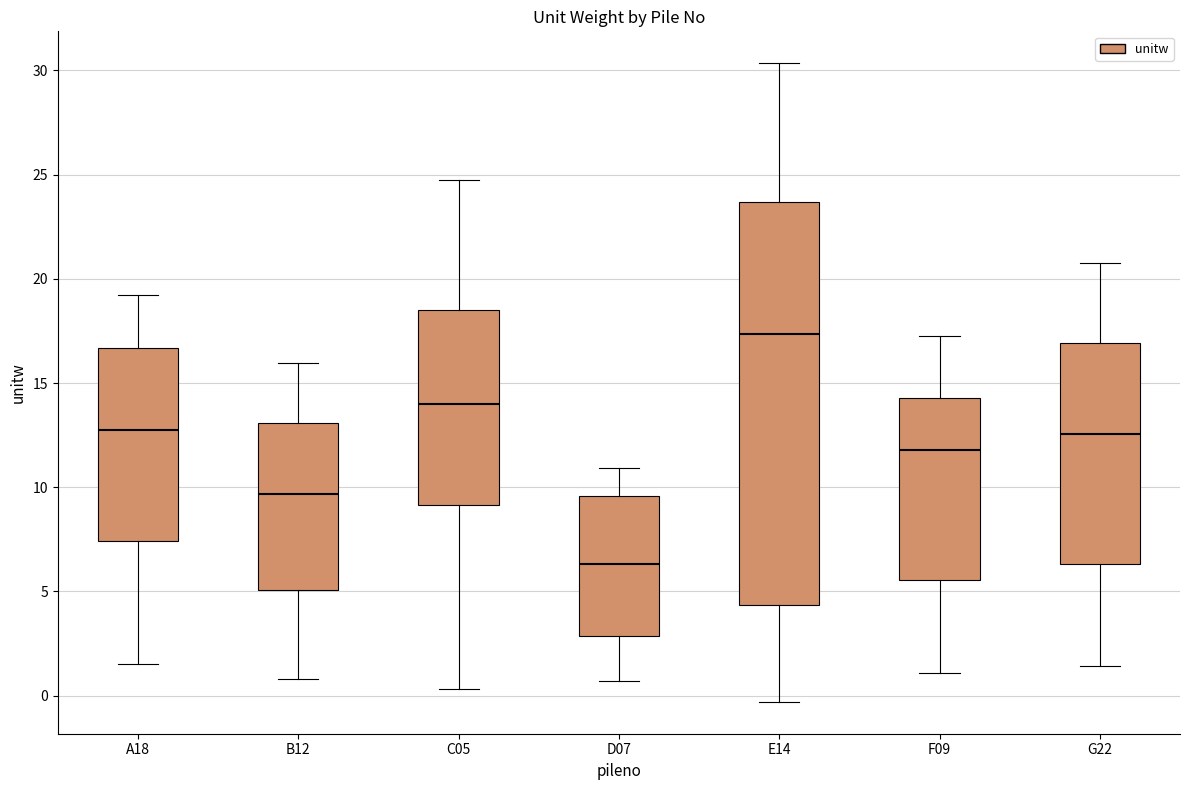

Where does the lower whisker of the box for D07 end on the y-axis? The values are not printed on the chart, so give them approximately, as read against the axis.

0.5